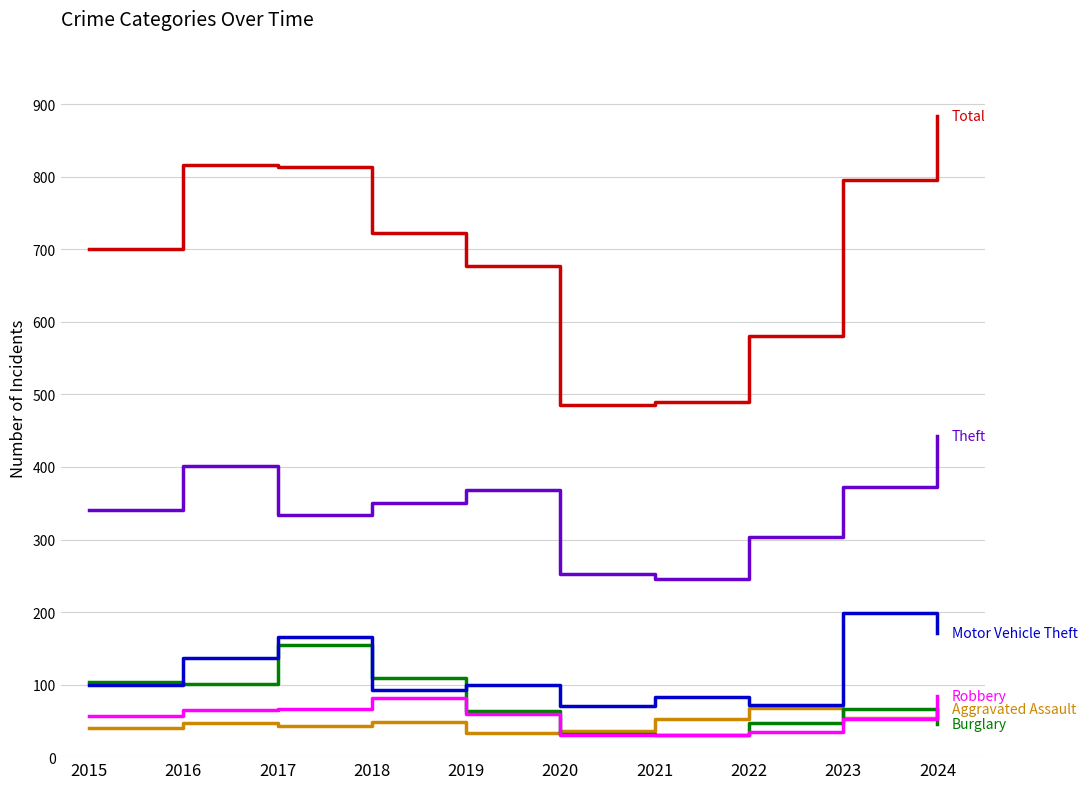

What is the total value across all series at 2024?

1693